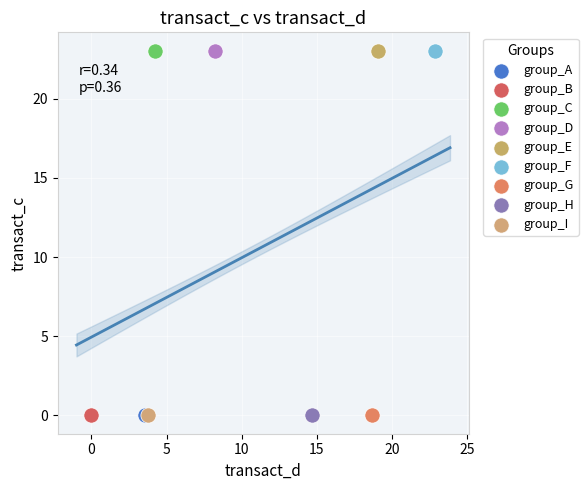

What are all the series names shown in the legend?

group_A, group_B, group_C, group_D, group_E, group_F, group_G, group_H, group_I